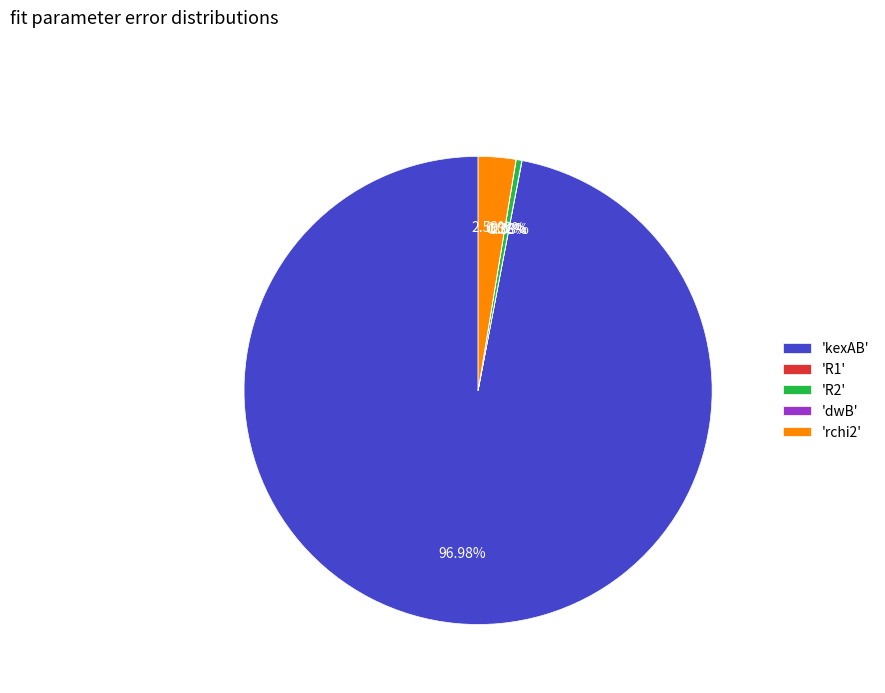

Do 'R2' and 'kexAB' together represent more than half of the pie?

Yes